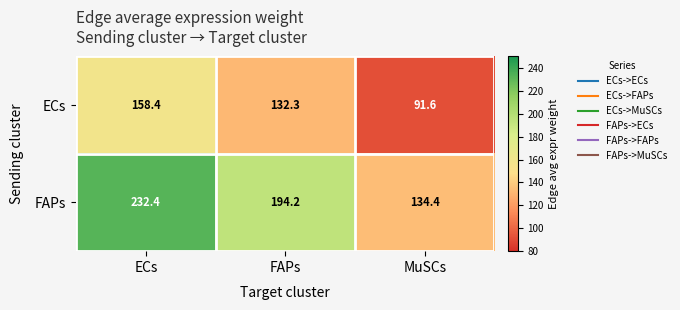

Which category has the lowest value across all series?

MuSCs